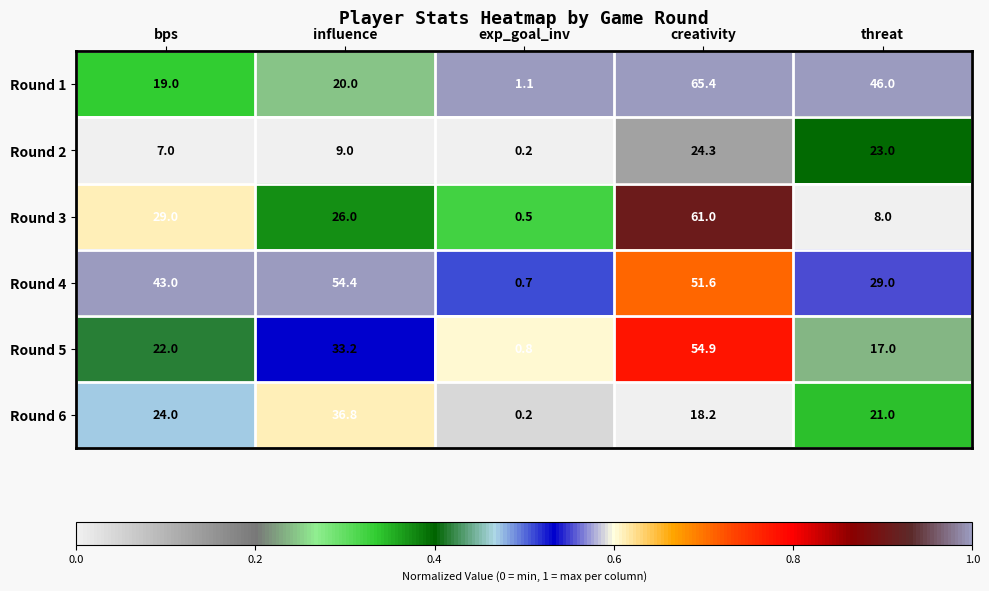

What is the highest value of the Round 3 series?

61.0